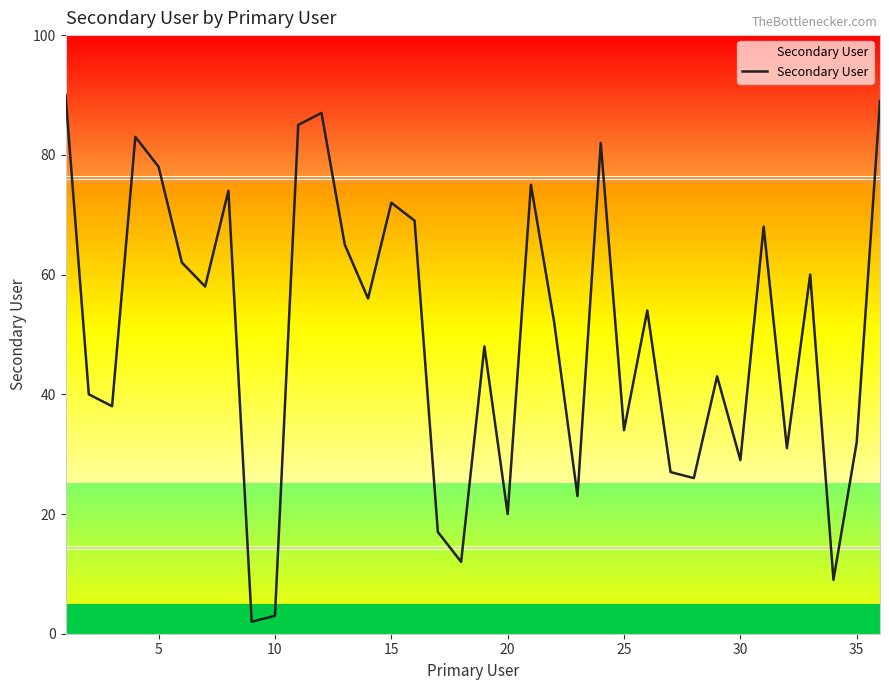

What is the difference between the maximum and minimum values?

88